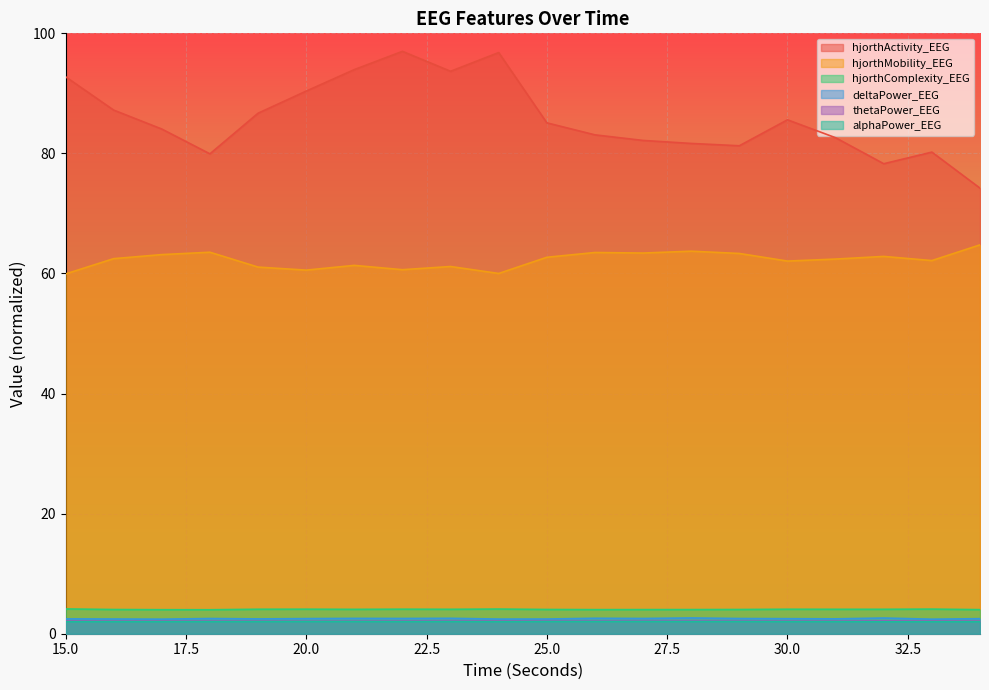

How many interior local valleys does the alphaPower_EEG series have?

5